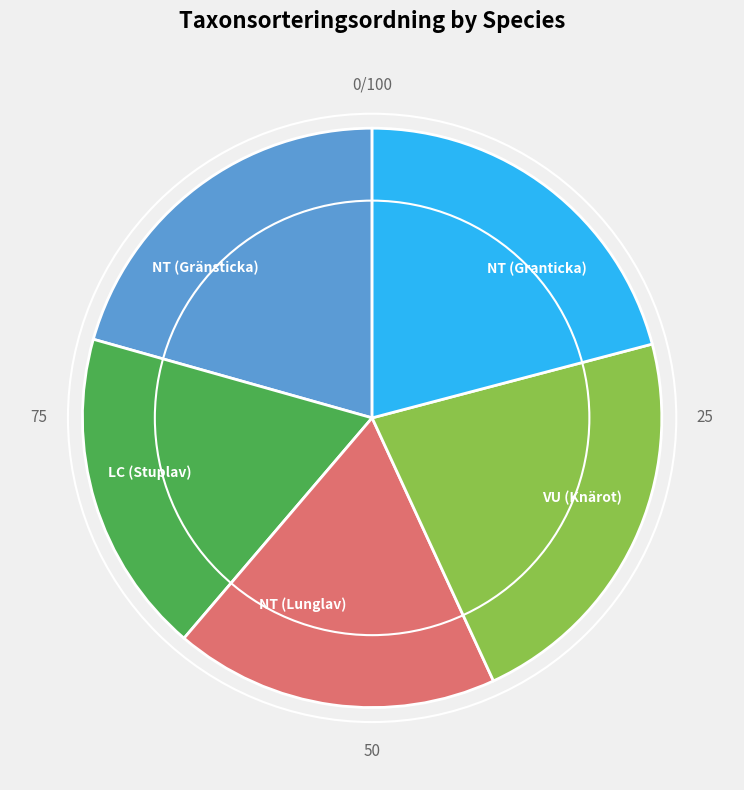

What is the largest slice in the pie chart?

VU (Knärot)